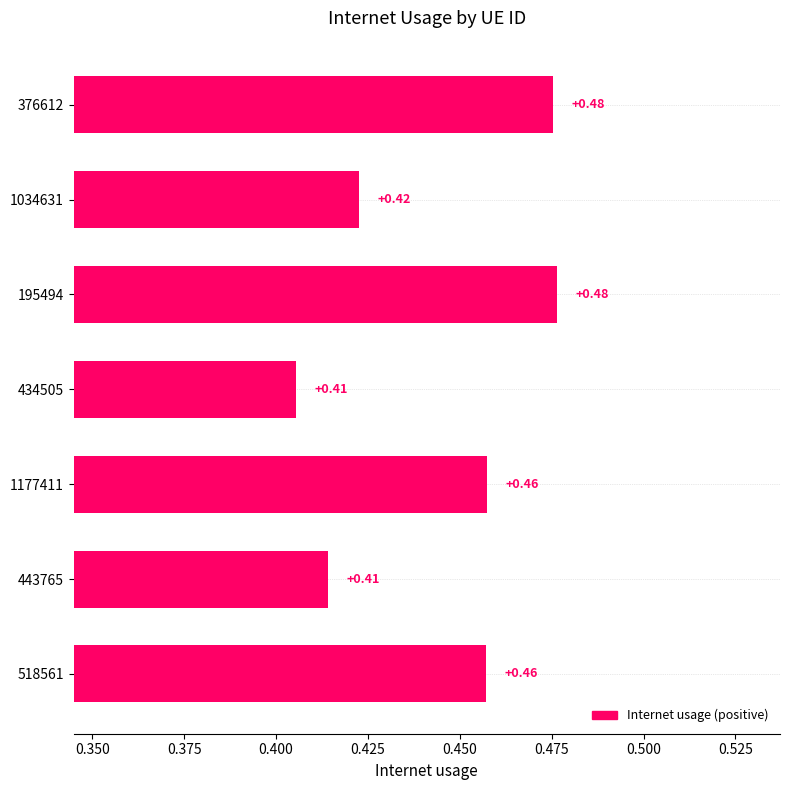

Between 376612 and 443765, which is larger?

376612